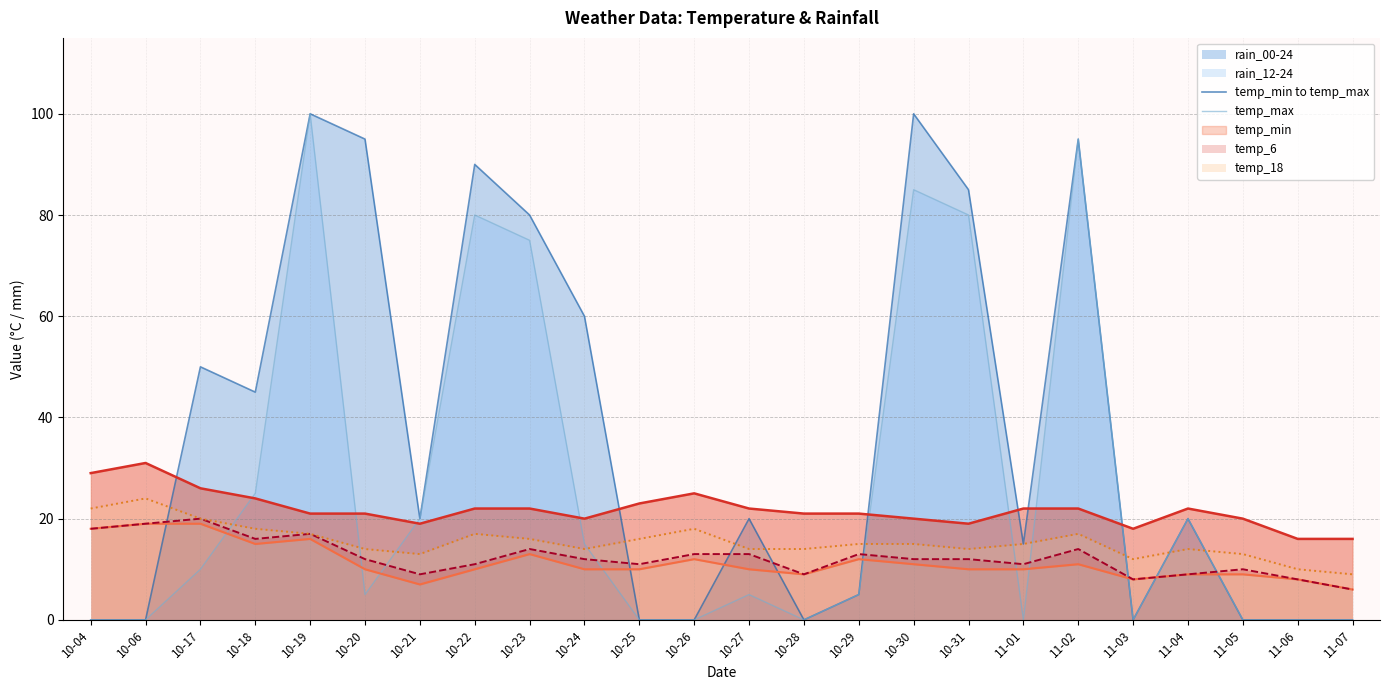

Is the value of rain_00-24 at 11-06 greater than the value of temp_18 at 10-31?

No